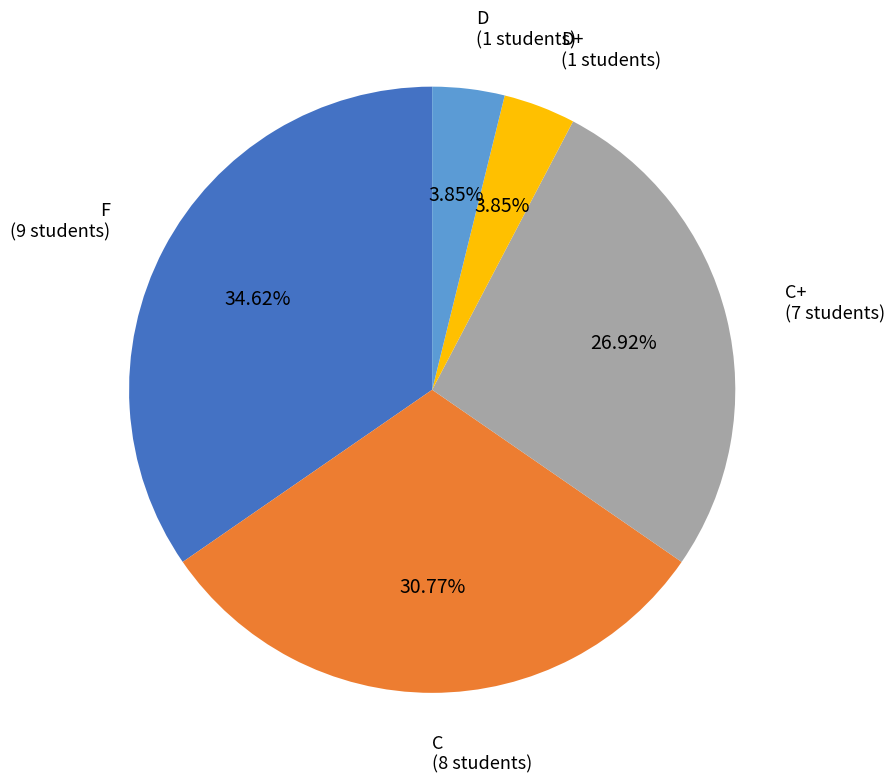

How many slices are in this pie chart?

5